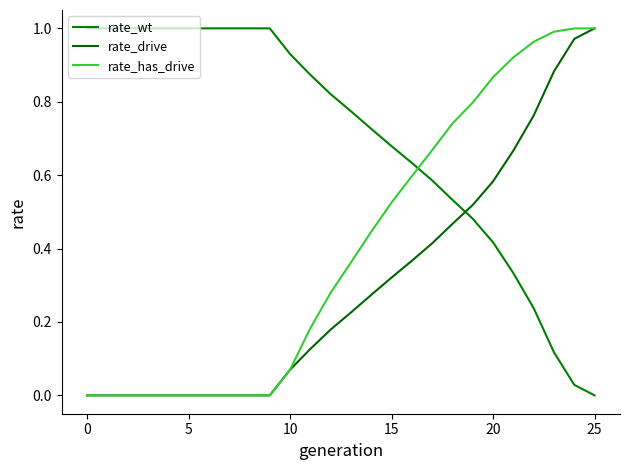

Reading right to left, transcribe all the data shown in this chart.

rate_wt: 0.0	0.0	0.1	0.2	0.3	0.4	0.5	0.5	0.6	0.6	0.7	0.7	0.8	0.8	0.9	0.9	1.0	1.0	1.0	1.0	1.0	1.0	1.0	1.0	1.0	1.0
rate_drive: 1.0	1.0	0.9	0.8	0.7	0.6	0.5	0.5	0.4	0.4	0.3	0.3	0.2	0.2	0.1	0.1	0.0	0.0	0.0	0.0	0.0	0.0	0.0	0.0	0.0	0.0
rate_has_drive: 1.0	1.0	1.0	1.0	0.9	0.9	0.8	0.7	0.7	0.6	0.5	0.4	0.4	0.3	0.2	0.1	0.0	0.0	0.0	0.0	0.0	0.0	0.0	0.0	0.0	0.0